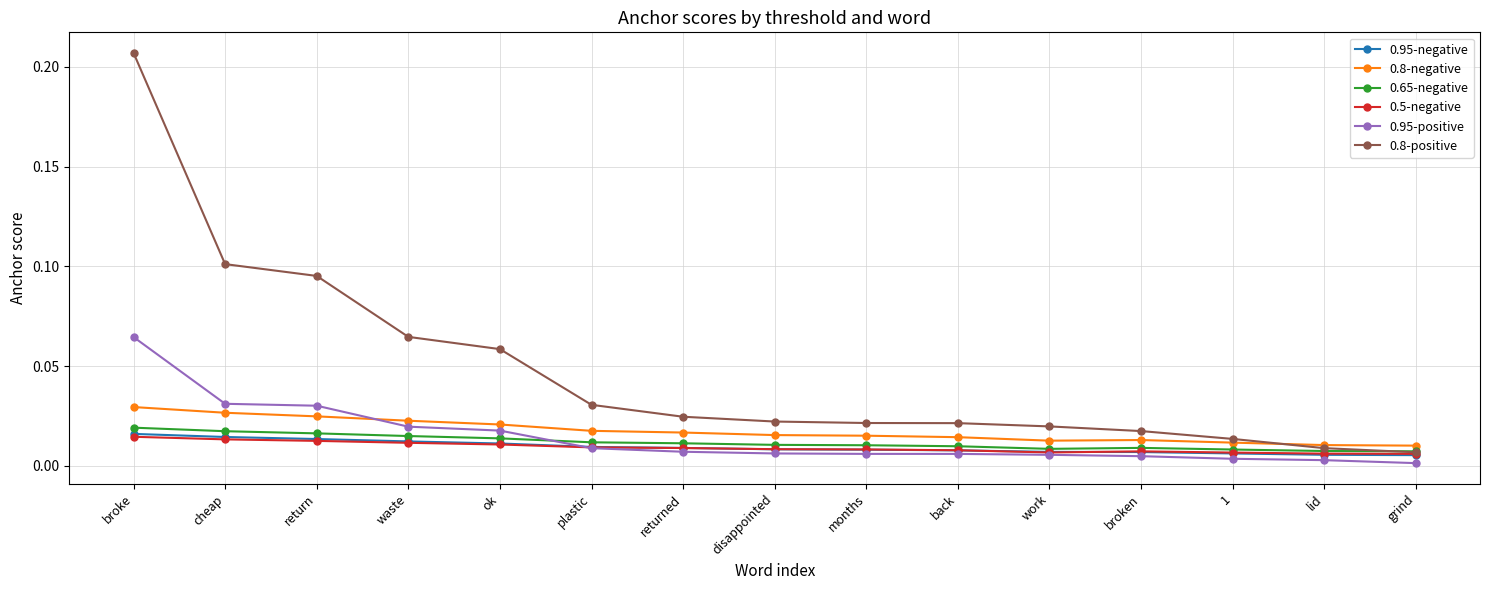

True or false: 0.5-negative has more than 0 interior local peaks.

True